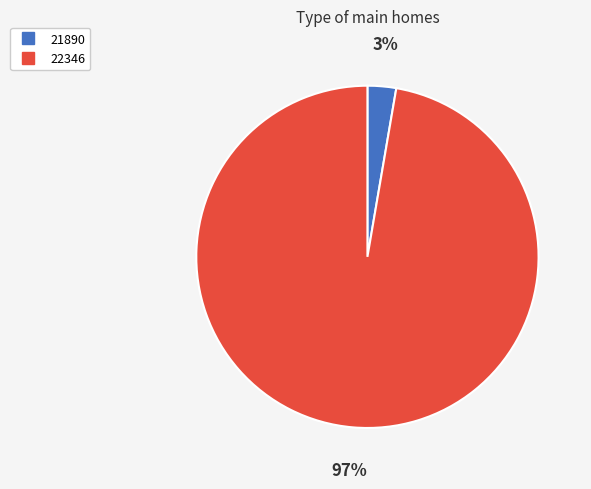

Which has a higher value, 22346 or 21890?

22346